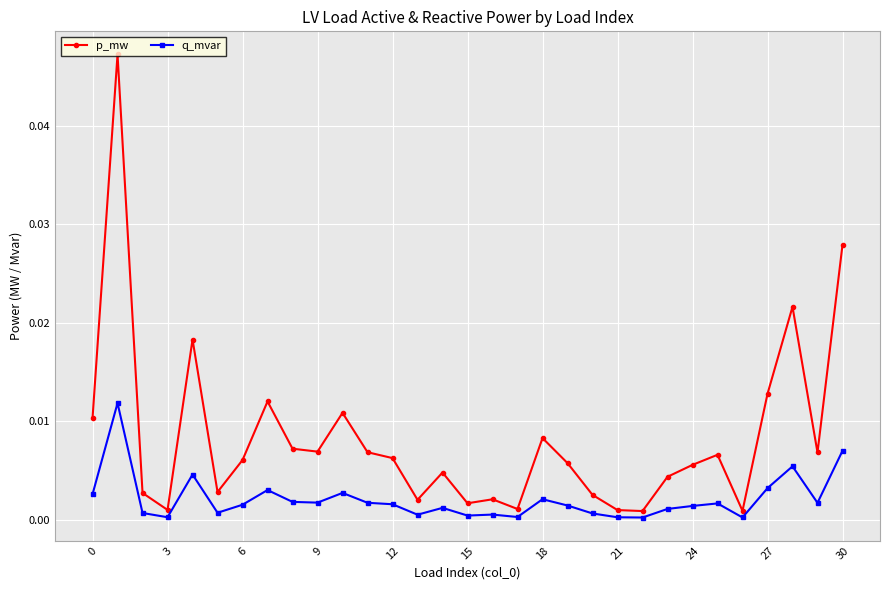

True or false: q_mvar has more than 2 interior local peaks.

True